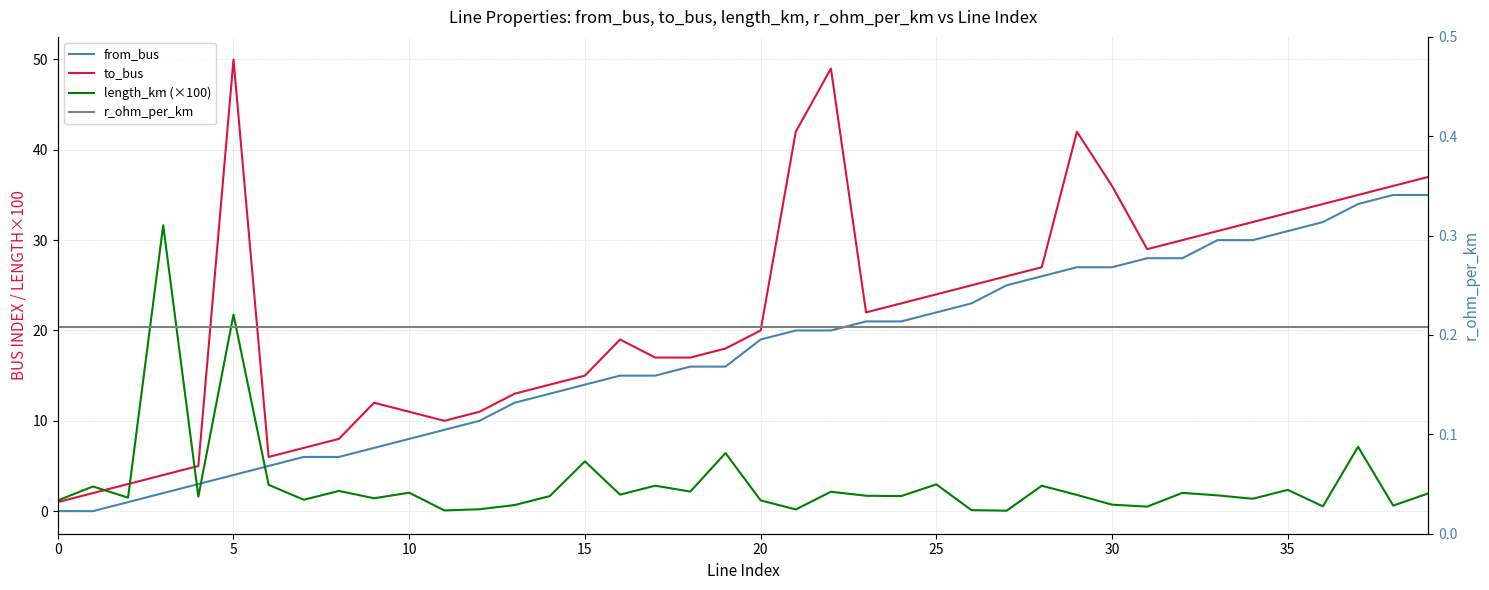

Count the number of data series in this chart.

4